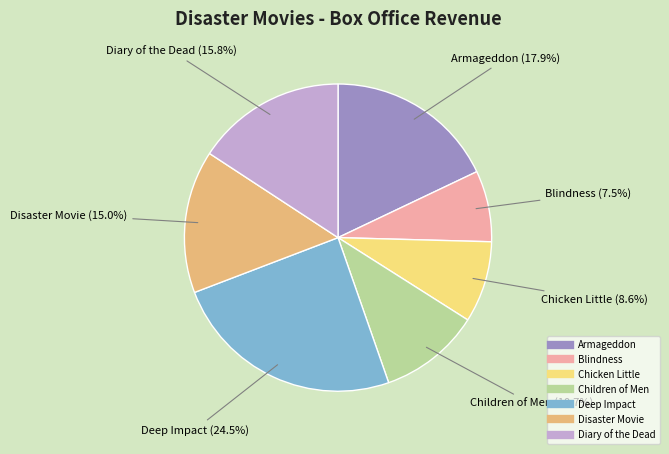

Rank the categories by value from highest to lowest.

Deep Impact, Armageddon, Diary of the Dead, Disaster Movie, Children of Men, Chicken Little, Blindness